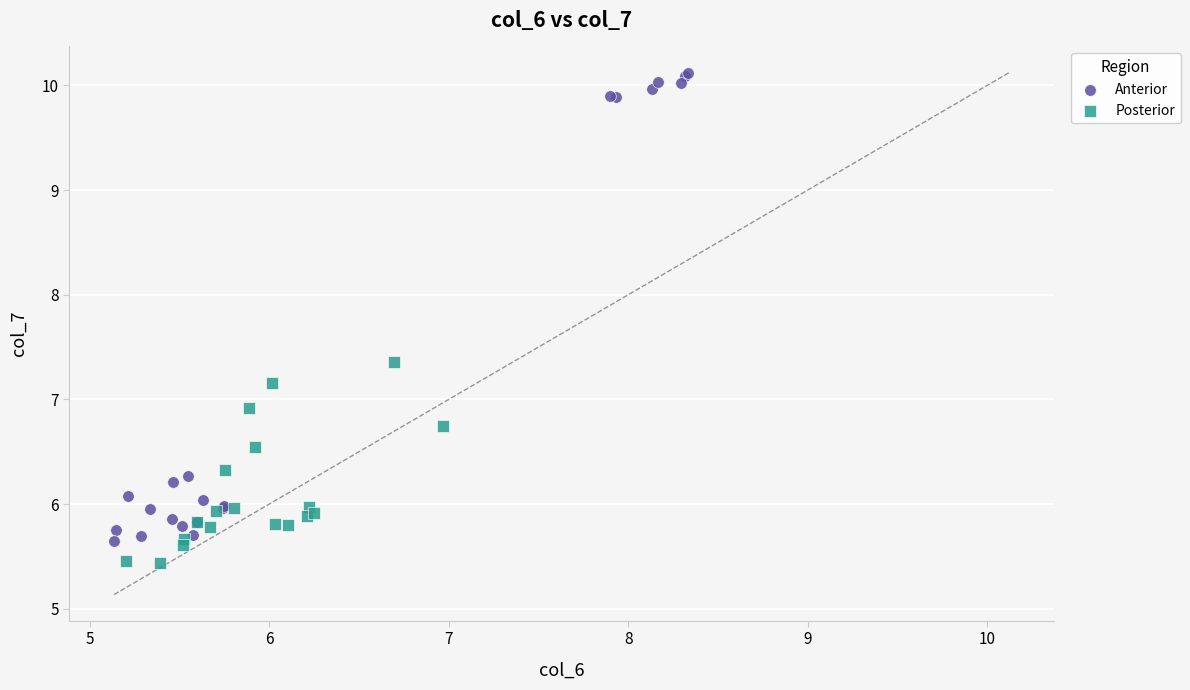

Which series contains the lowest Y value?

Posterior